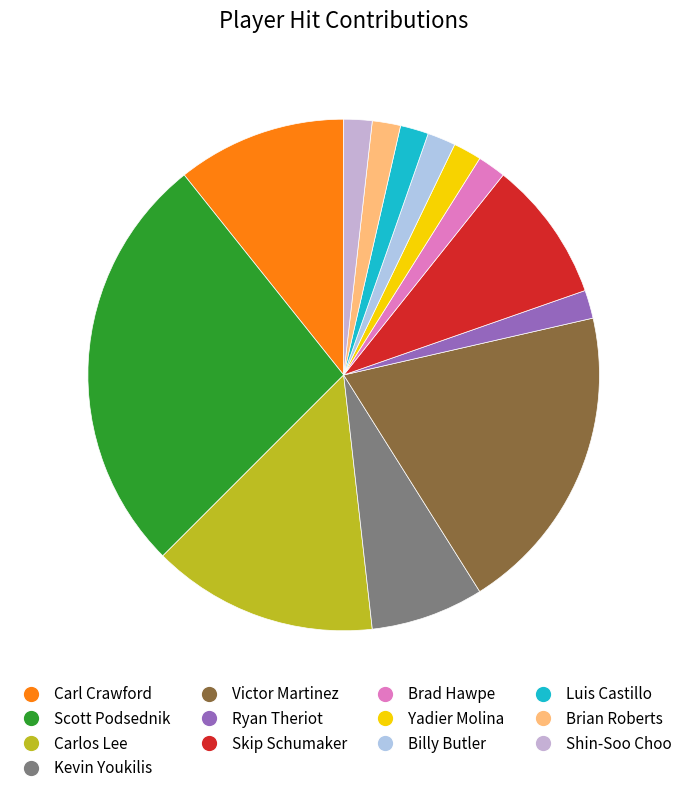

Is there any slice that represents more than half of the pie?

No